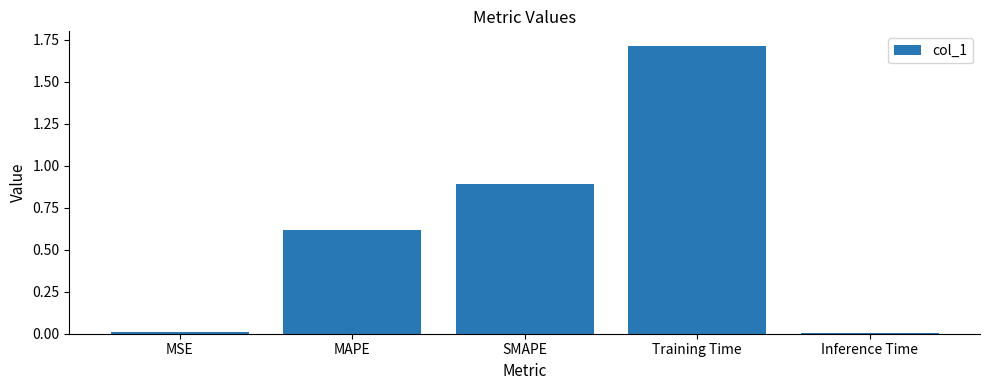

What is the approximate value at Training Time?

1.7